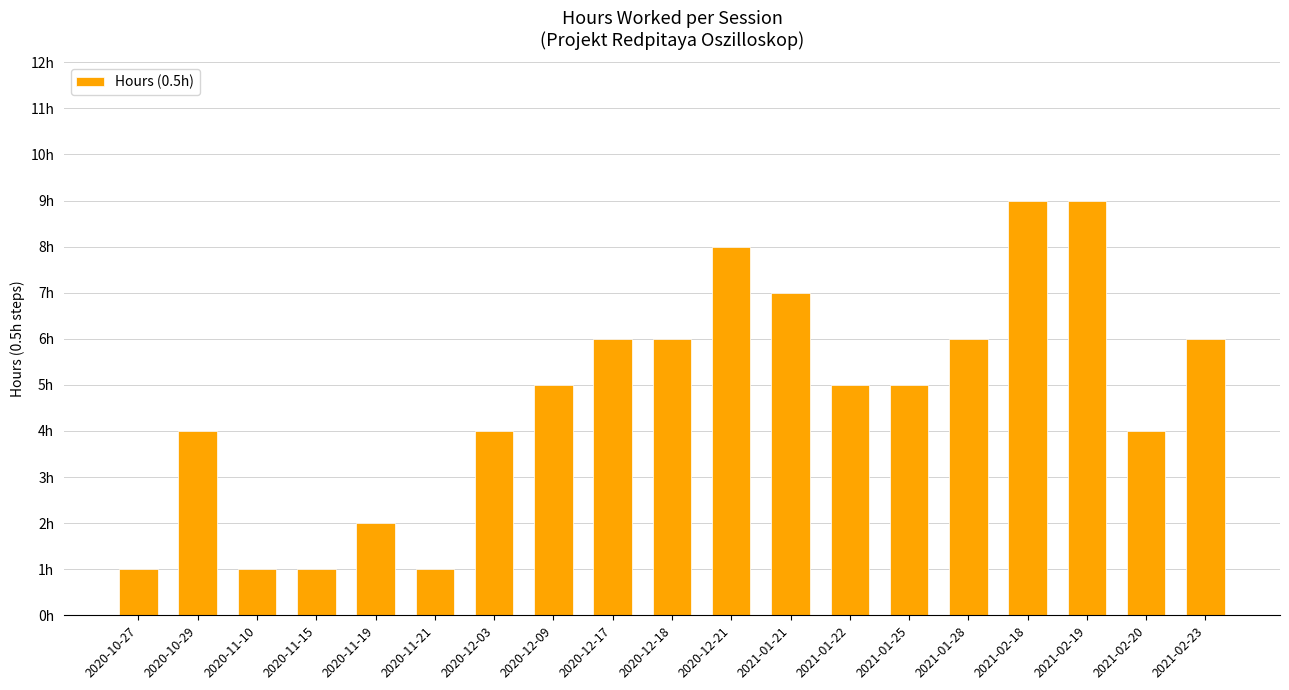

Which category has the lowest value across all series?

2020-10-27